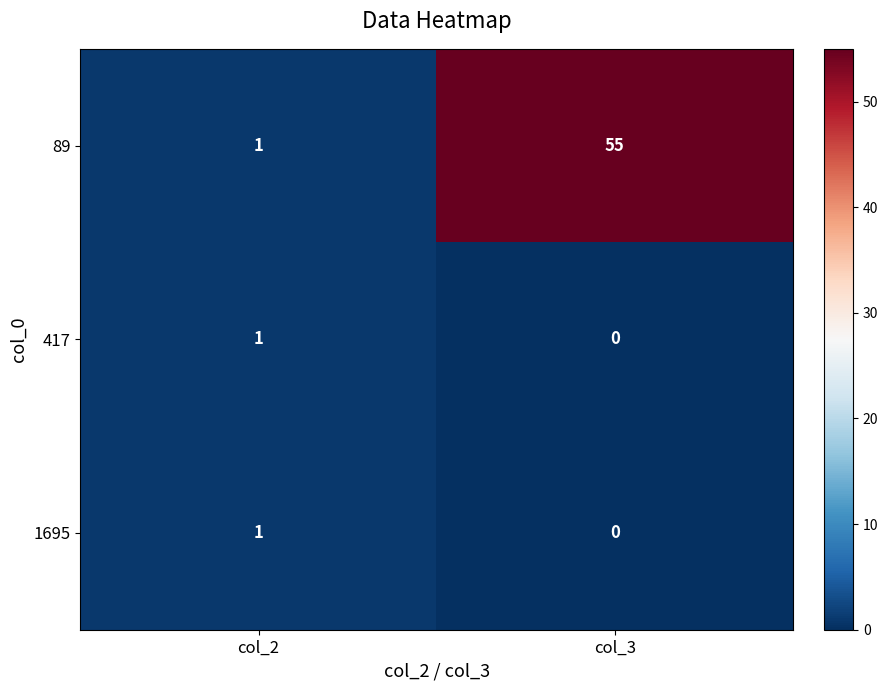

Reading left to right, what are all the values shown in this chart?

89: col_2=1	col_3=55
417: col_2=1	col_3=0
1695: col_2=1	col_3=0